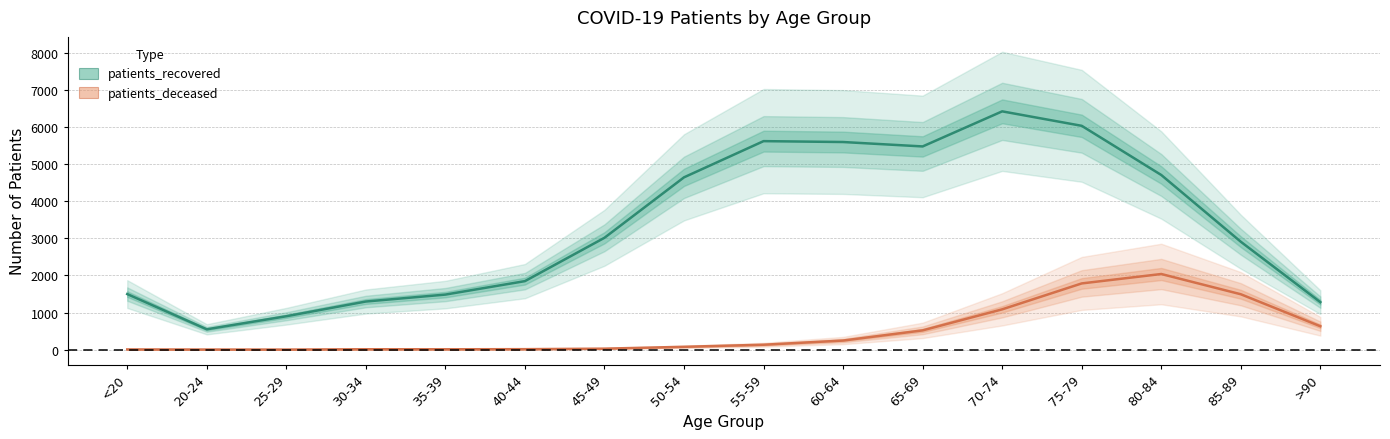

At which category does patients_recovered reach its first local valley?

20-24